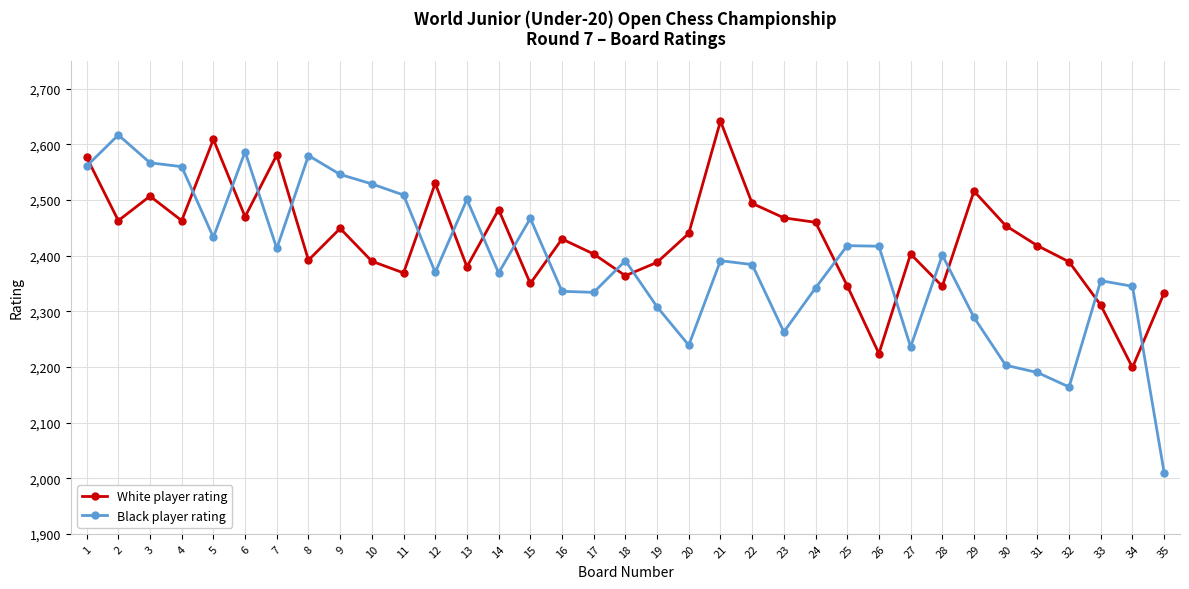

Where is White player rating nearest to the value 2420?

31